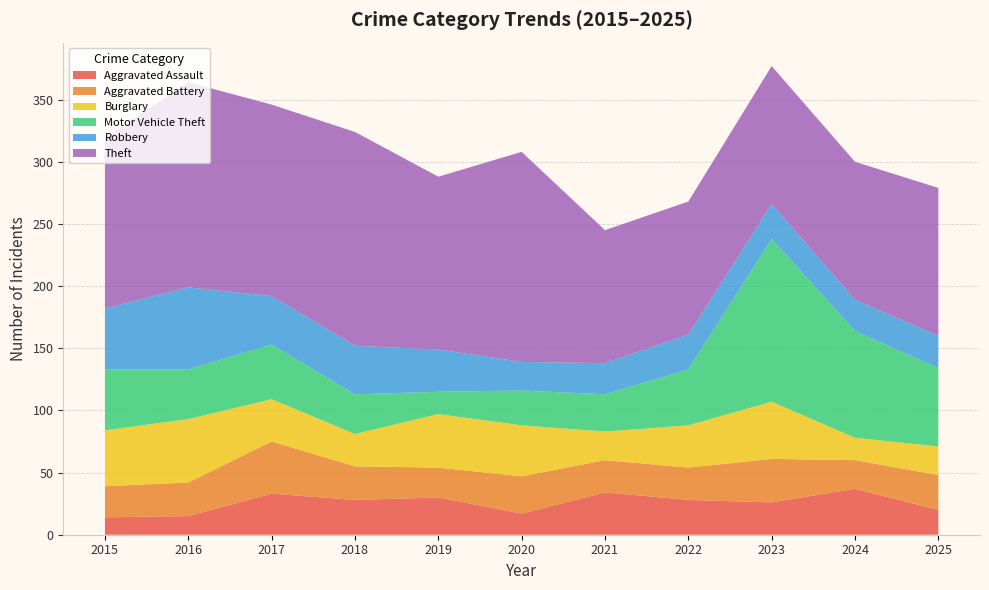

Reading left to right, what are all the values shown in this chart?

Aggravated Assault: 2015=14	2016=15	2017=33	2018=28	2019=30	2020=17	2021=34	2022=28	2023=26	2024=37	2025=20
Aggravated Battery: 2015=25	2016=27	2017=42	2018=27	2019=24	2020=30	2021=26	2022=26	2023=35	2024=23	2025=28
Burglary: 2015=45	2016=51	2017=34	2018=26	2019=43	2020=41	2021=23	2022=34	2023=46	2024=18	2025=23
Motor Vehicle Theft: 2015=49	2016=40	2017=44	2018=32	2019=18	2020=28	2021=30	2022=45	2023=131	2024=86	2025=63
Robbery: 2015=49	2016=66	2017=39	2018=39	2019=34	2020=23	2021=25	2022=28	2023=28	2024=25	2025=26
Theft: 2015=137	2016=165	2017=154	2018=172	2019=139	2020=169	2021=107	2022=107	2023=111	2024=111	2025=119